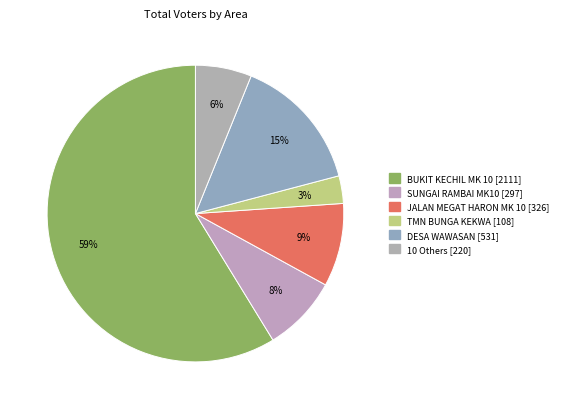

How many segments does this pie chart have?

6